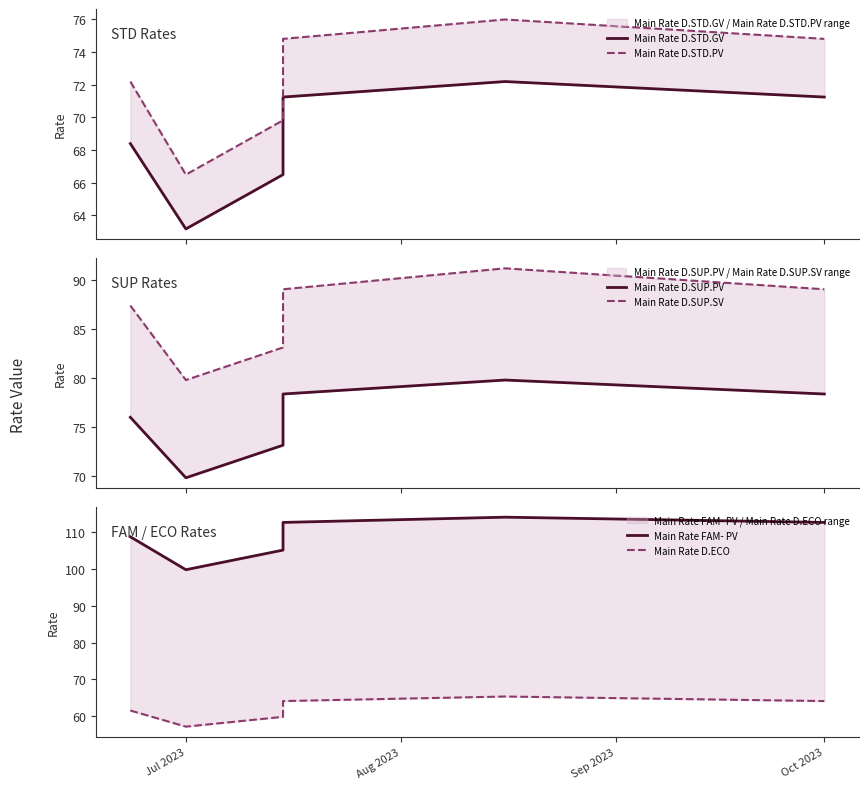

What is the difference between the second highest and second lowest values in the Main Rate D.ECO series?

4.3